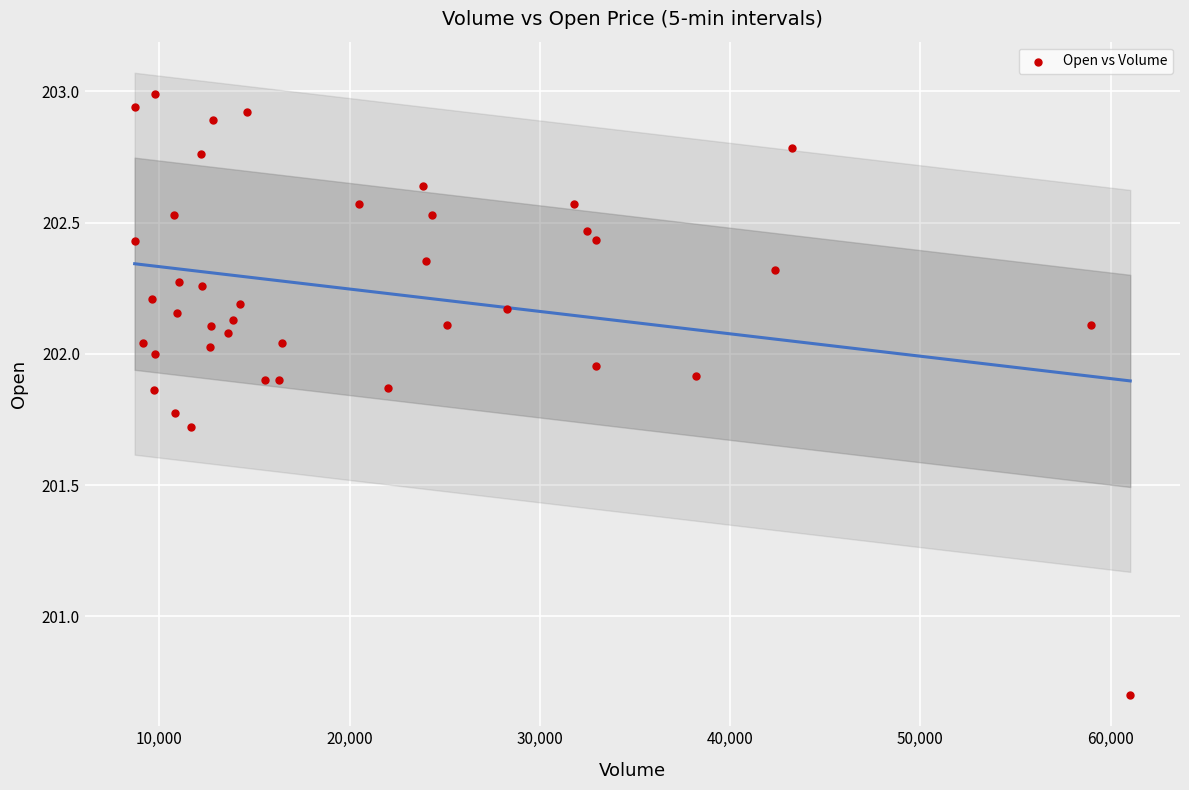

What is the range of Y values (max minus min)?

2.3